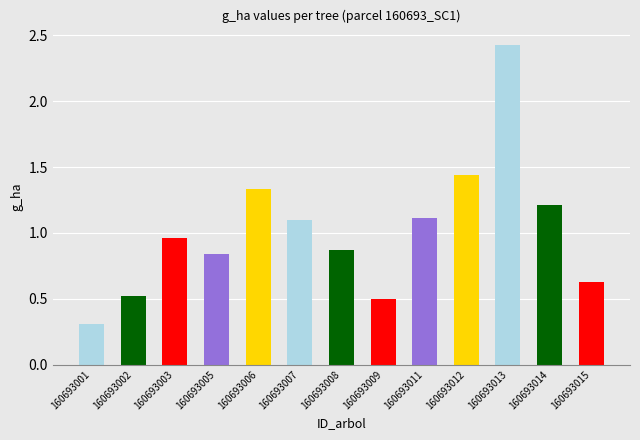

List the labels in order of value, smallest first.

160693001, 160693009, 160693002, 160693015, 160693005, 160693008, 160693003, 160693007, 160693011, 160693014, 160693006, 160693012, 160693013